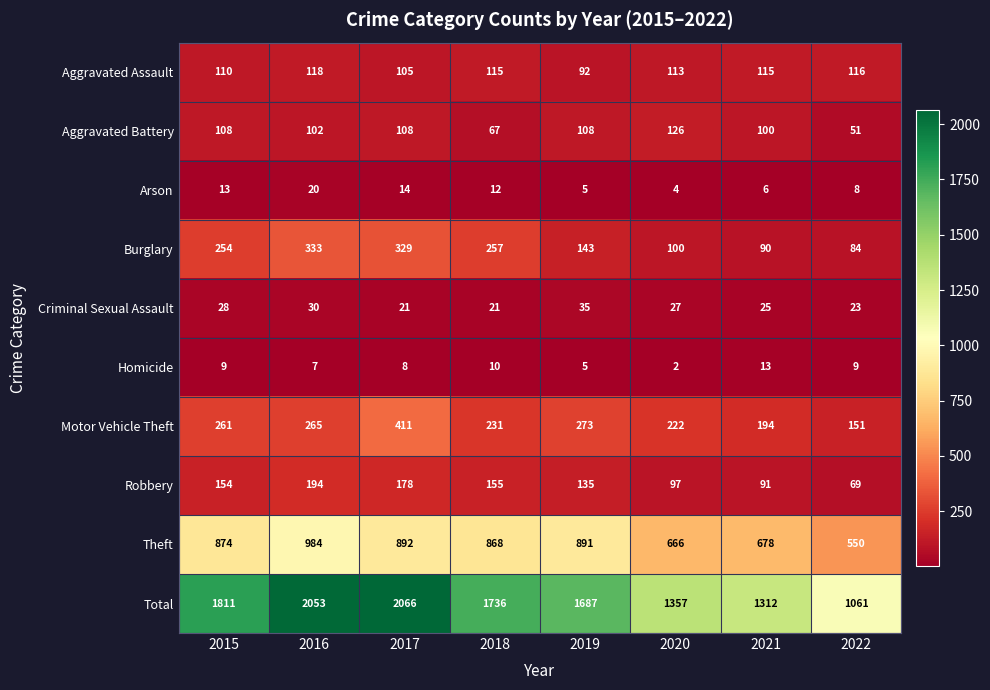

The value of Burglary at 2018 is 393. True or false?

False